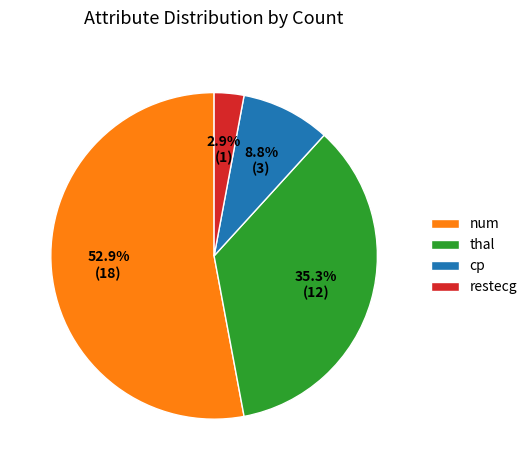

To the nearest percent, what portion does cp represent?

9%